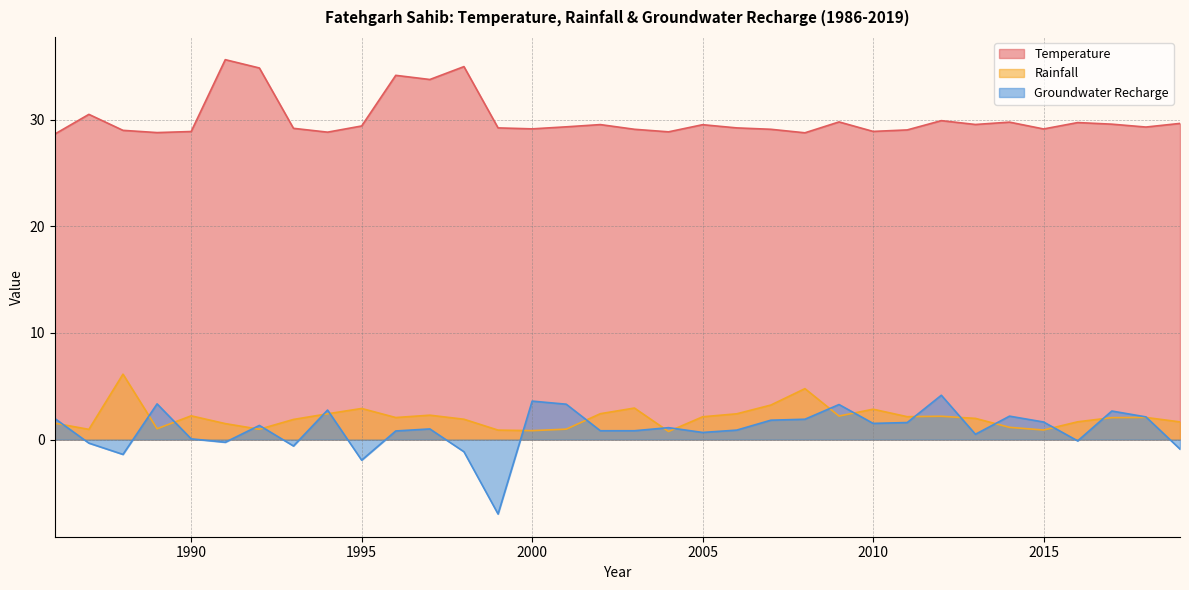

Which series changed the most between 1999 and 2000?

Groundwater Recharge